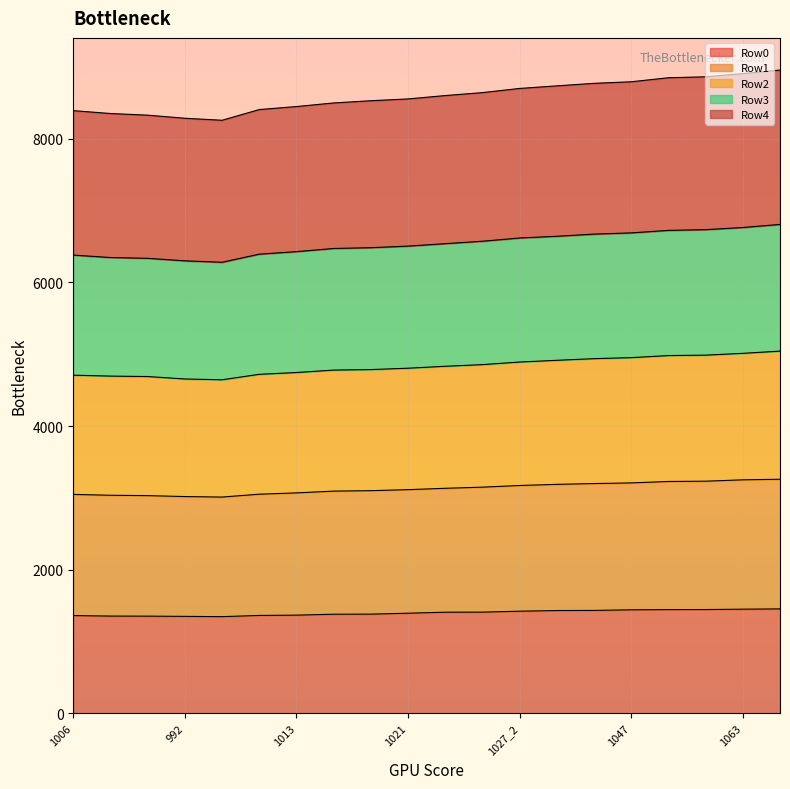

True or false: Row4 and Row3 cross at least once.

False